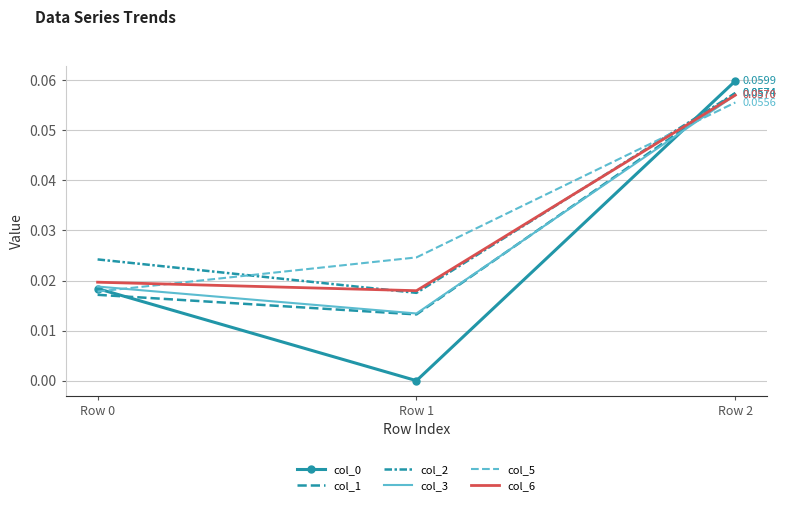

The value of col_1 at Row 1 is 0.0. True or false?

False